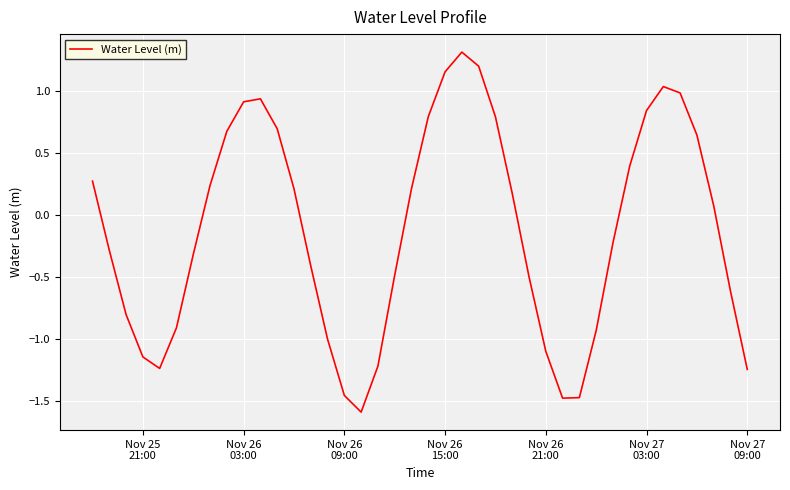

What is the greatest value displayed?

1.3